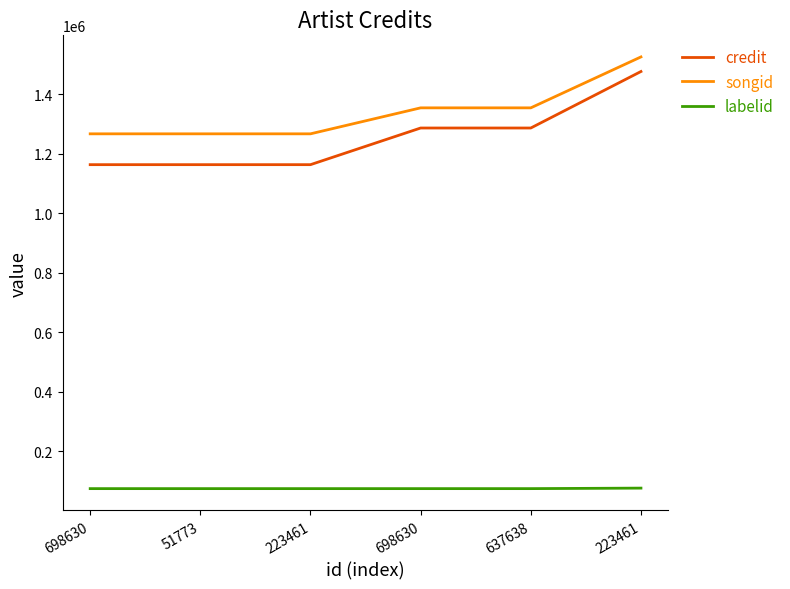

List the series in order of their peak value, lowest first.

labelid, credit, songid